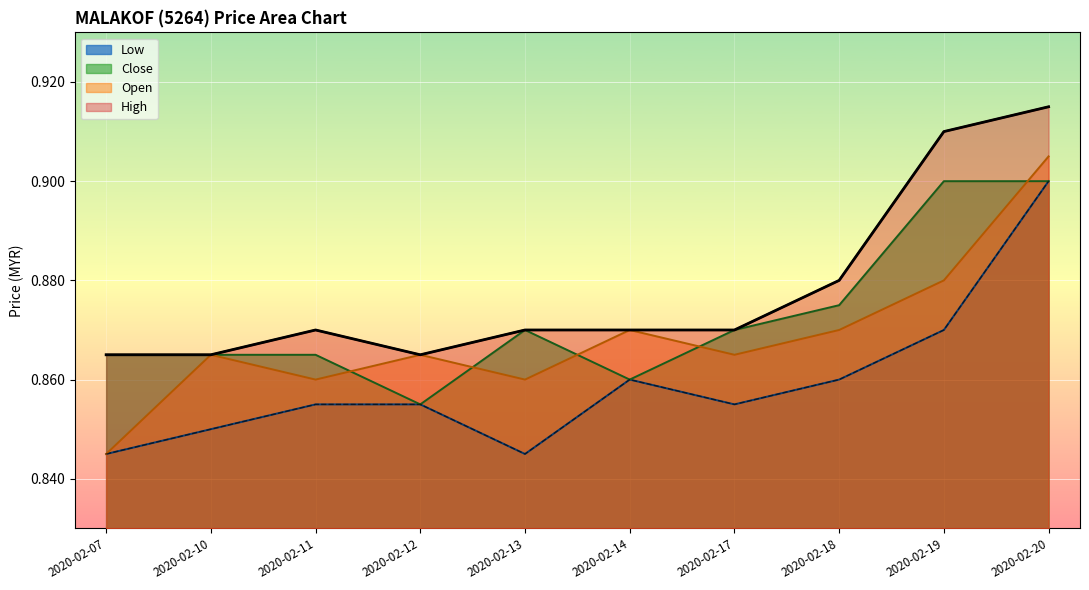

What is the total value across all series at 2020-02-20?

3.6